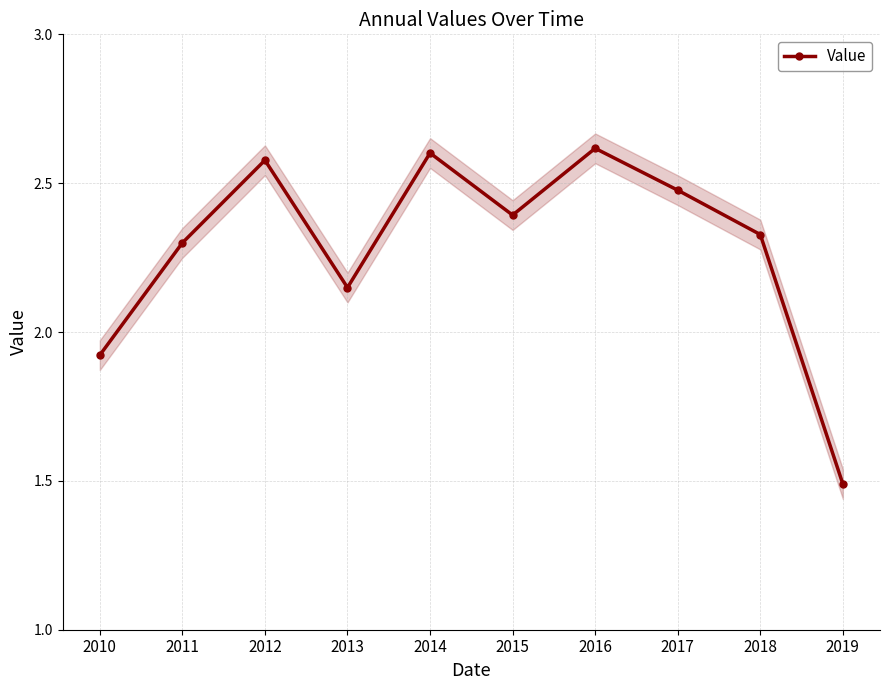

Where is the data nearest to the value 2?

2010